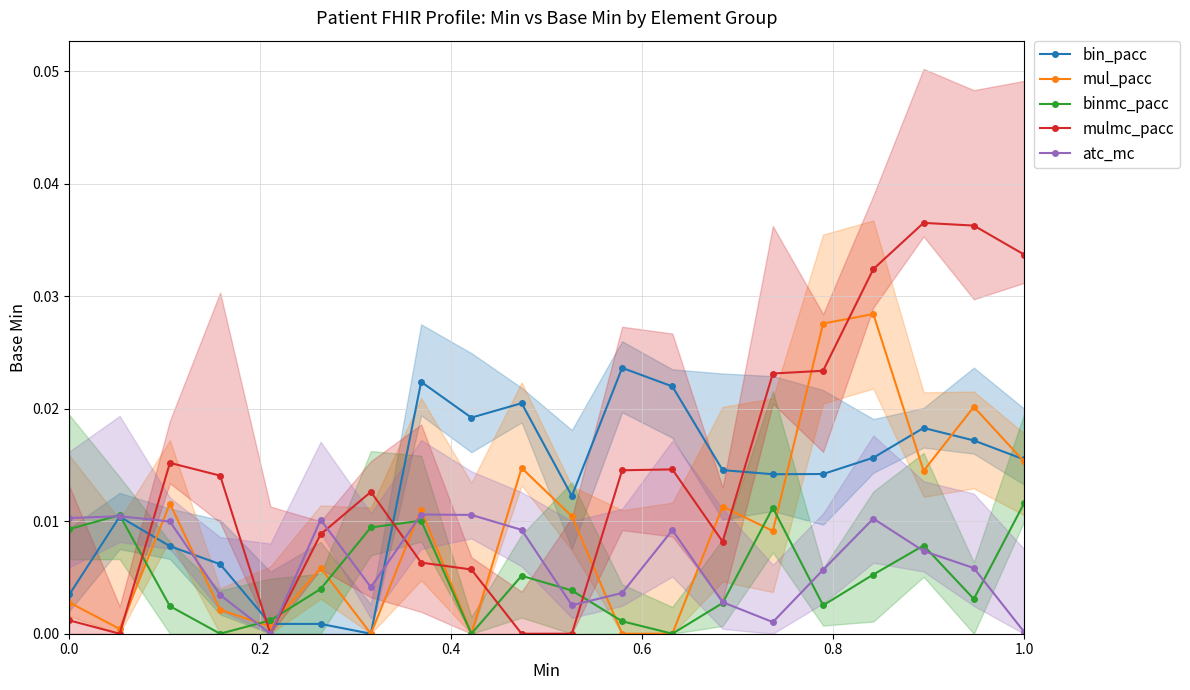

At how many categories does at least one series exceed 0?

20